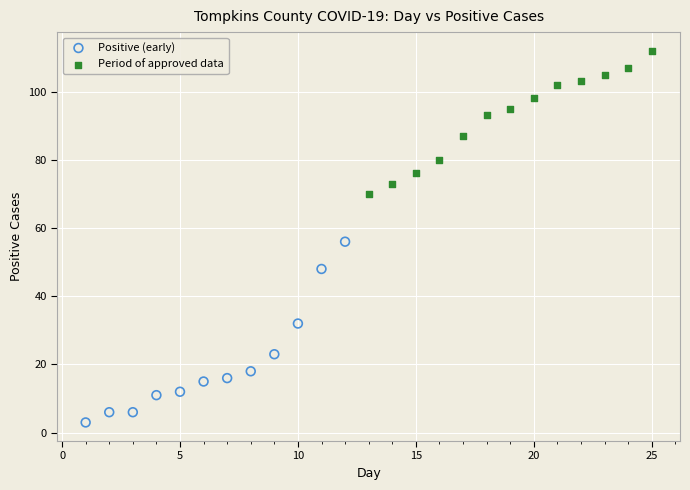

Which series has the widest spread of Y values?

Positive (early)